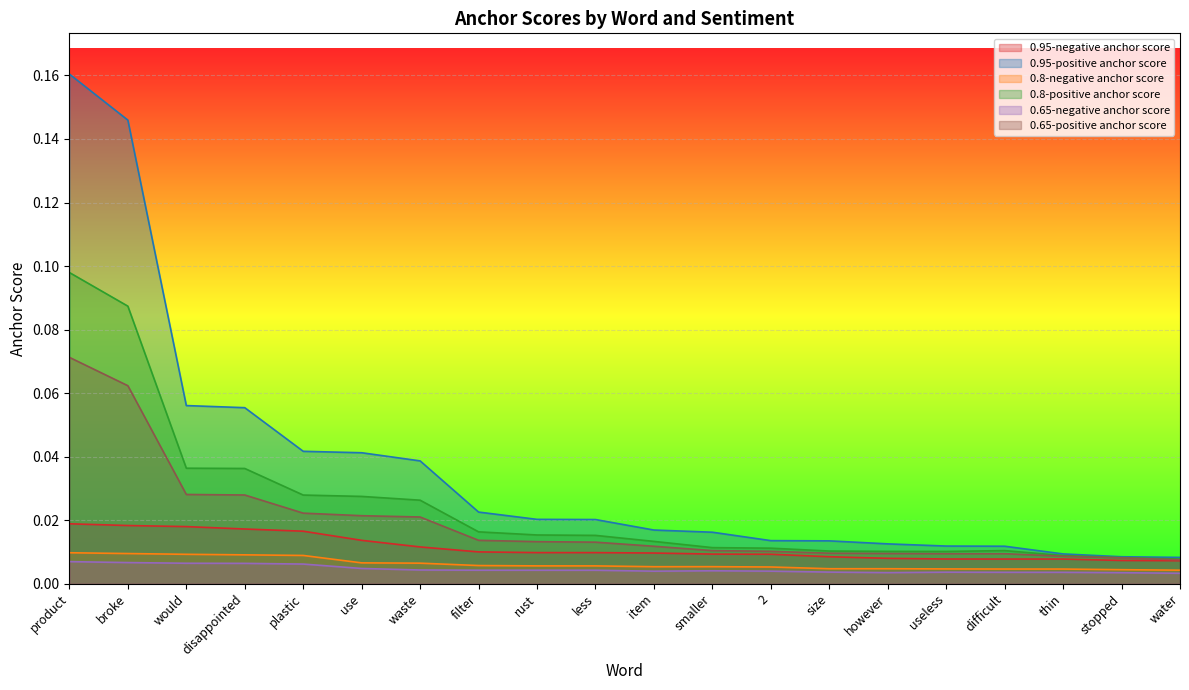

Which series has the widest spread of values?

0.95-positive anchor score